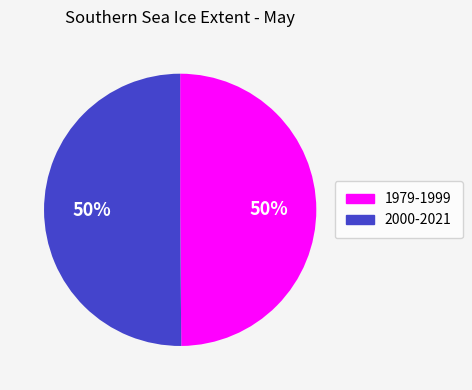

To the nearest percent, what is the average slice percentage?

50%